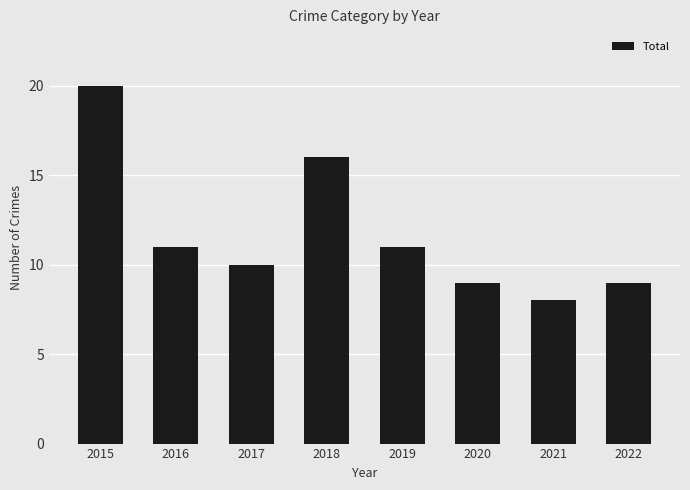

How many series are shown in this chart?

1